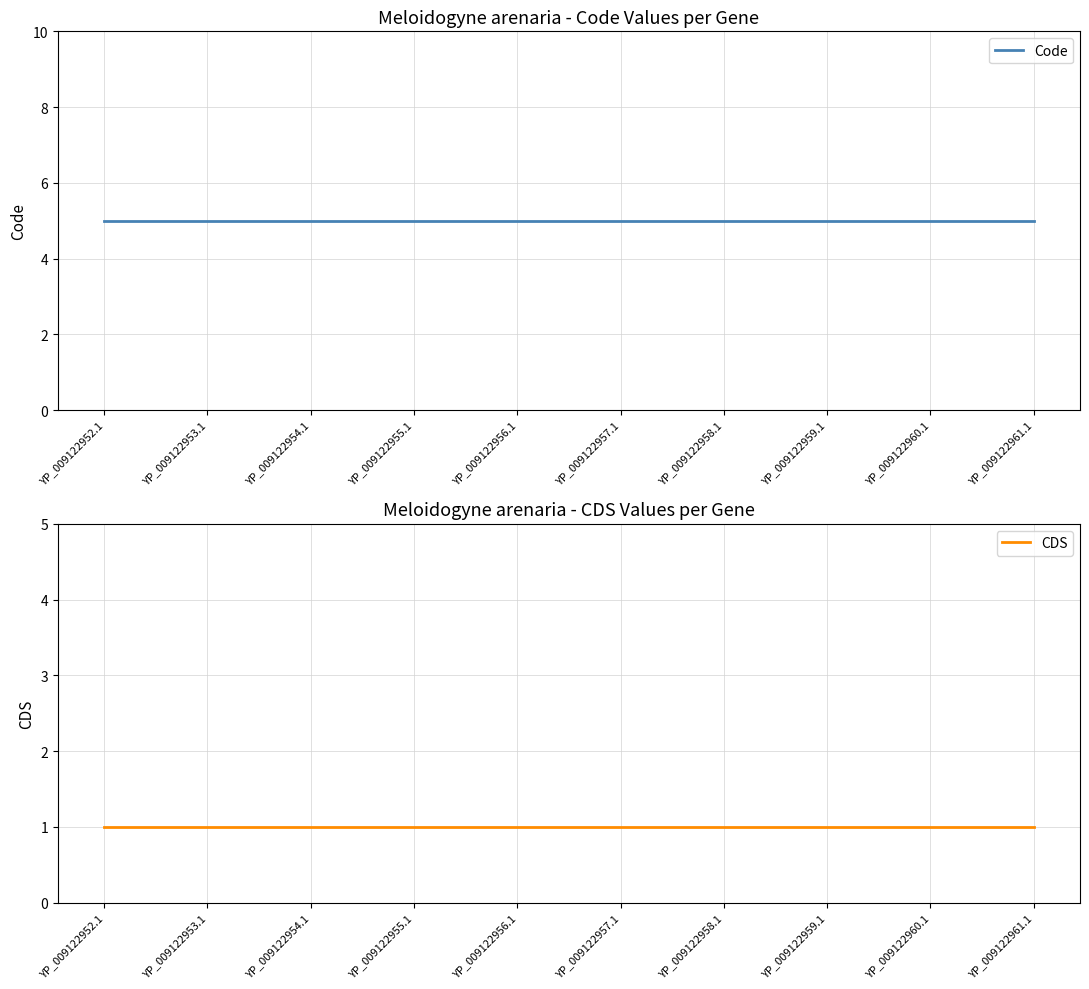

Which series has the widest spread of values?

Code